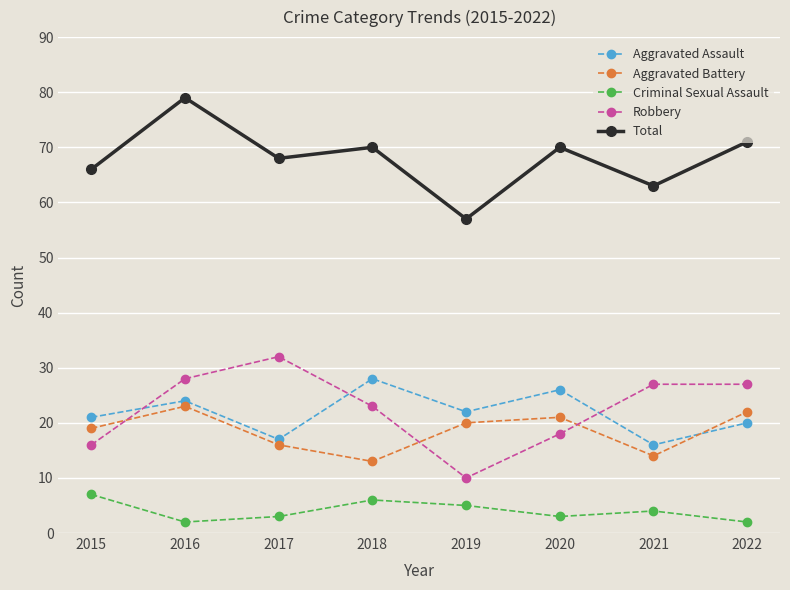

What are all the series names shown in the legend?

Aggravated Assault, Aggravated Battery, Criminal Sexual Assault, Robbery, Total